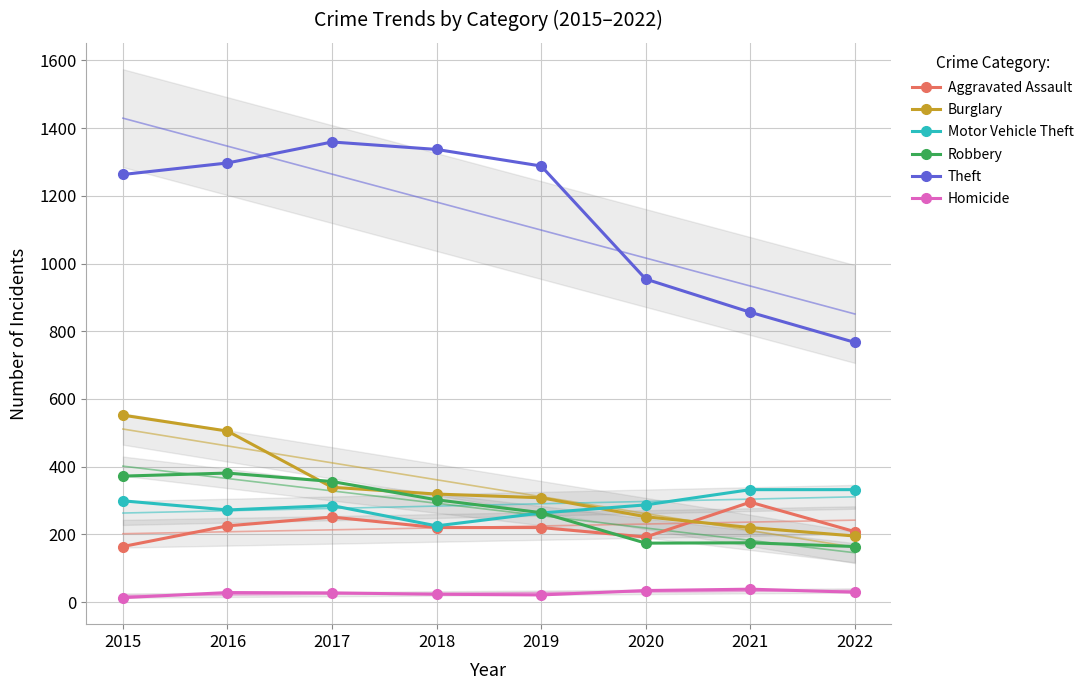

Which category has the lowest value across all series?

2015